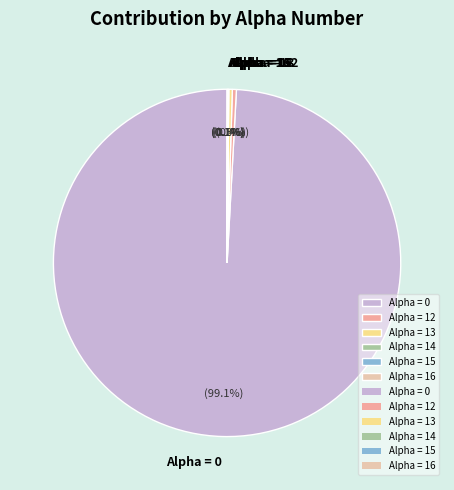

Is there any slice that represents more than half of the pie?

Yes